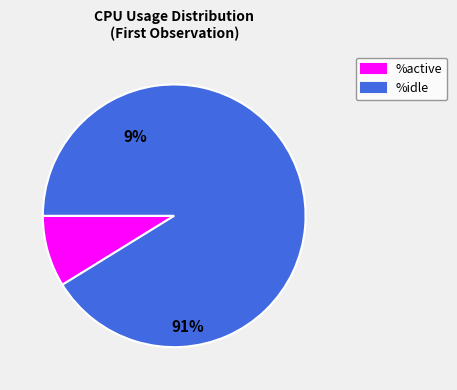

Does %idle represent more than half of the total?

Yes